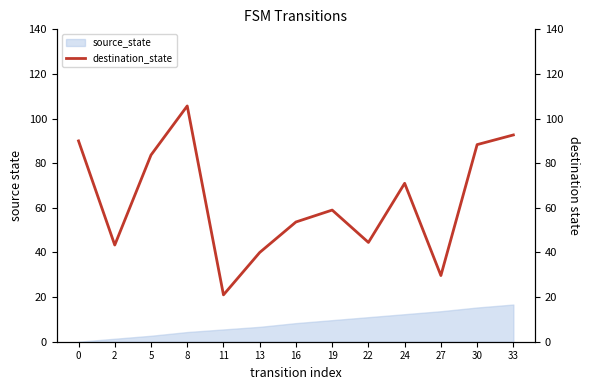

Rank the categories by value from highest to lowest.

8, 33, 0, 30, 5, 24, 19, 16, 22, 2, 13, 27, 11